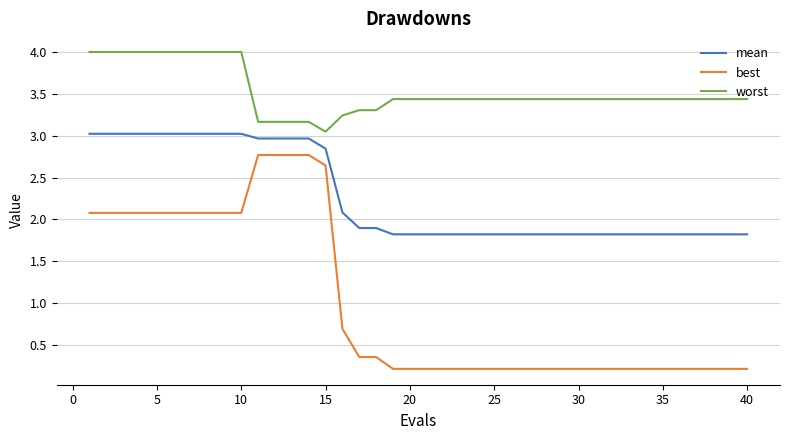

Rank the series by their average value, from highest to lowest.

worst, mean, best